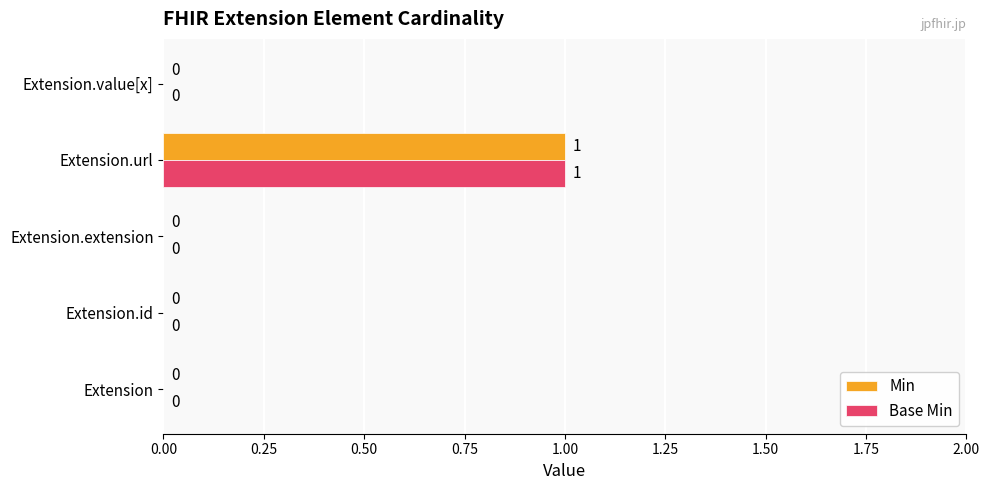

How many positive values does the Min series have?

1